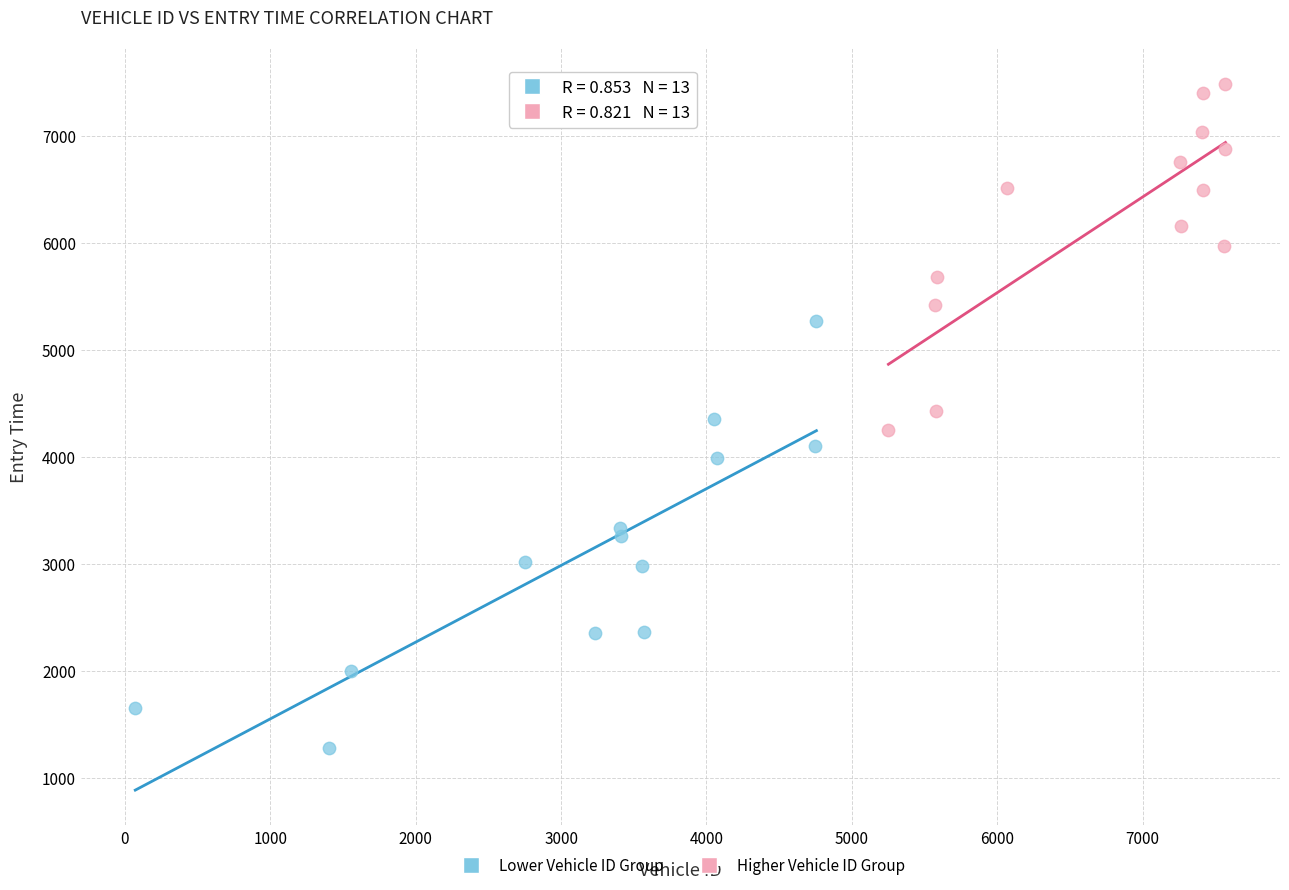

Which series reaches the minimum Y coordinate?

Lower Vehicle ID Group